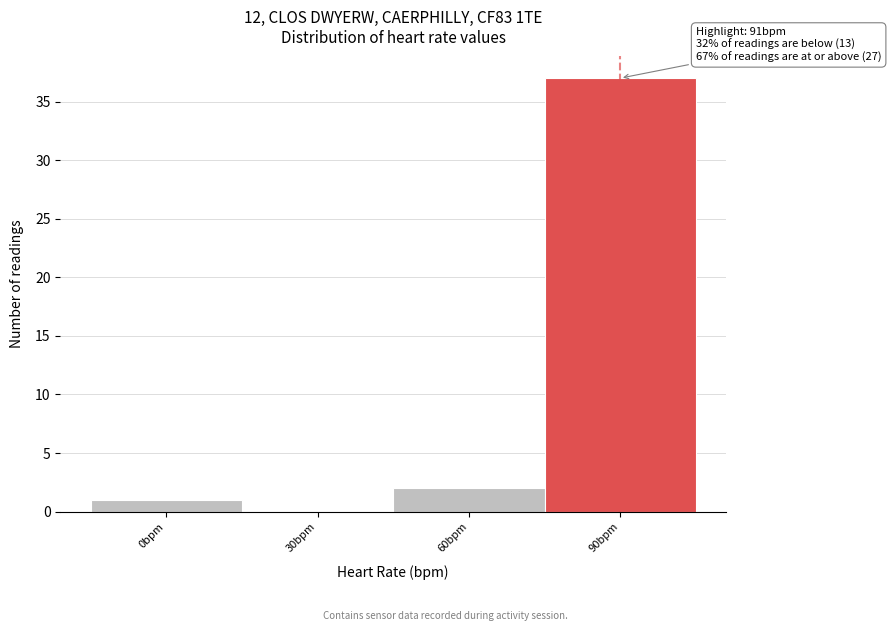

Reading right to left, list all the values displayed in this chart.

90bpm=37	60bpm=2	30bpm=0	0bpm=1